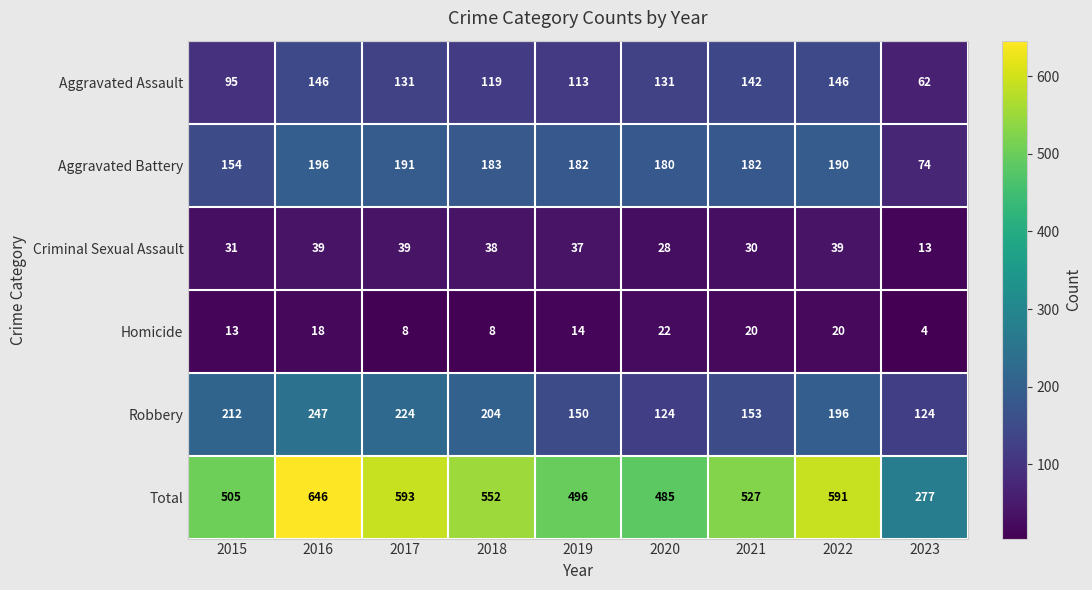

Is it true that Homicide equals 20 at 2022?

True